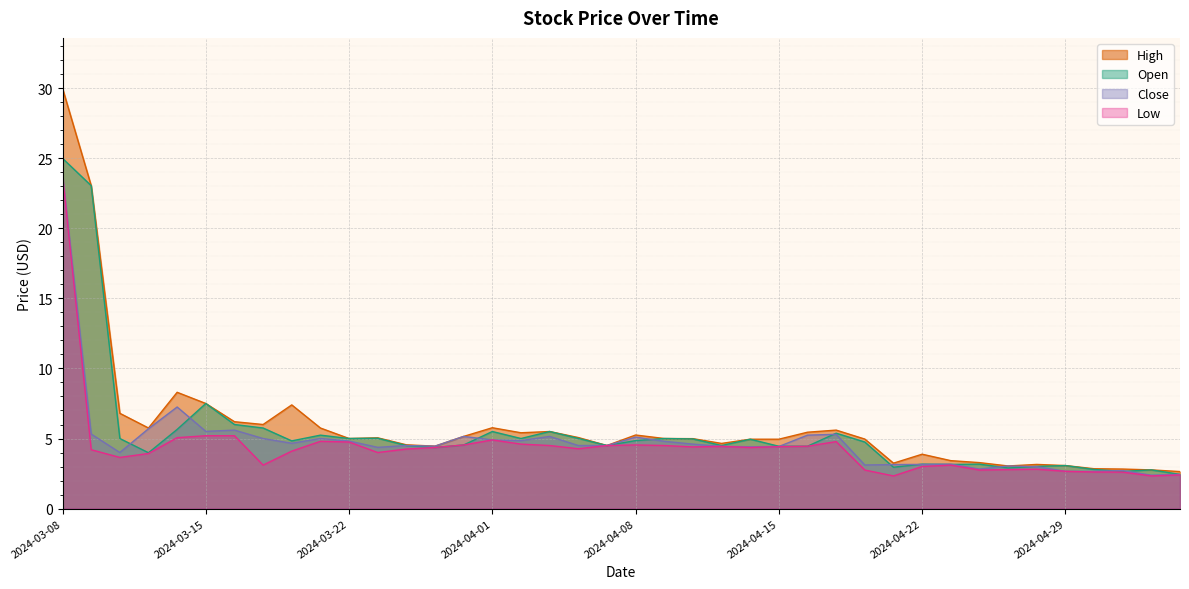

True or false: Low and Close cross at least once.

False